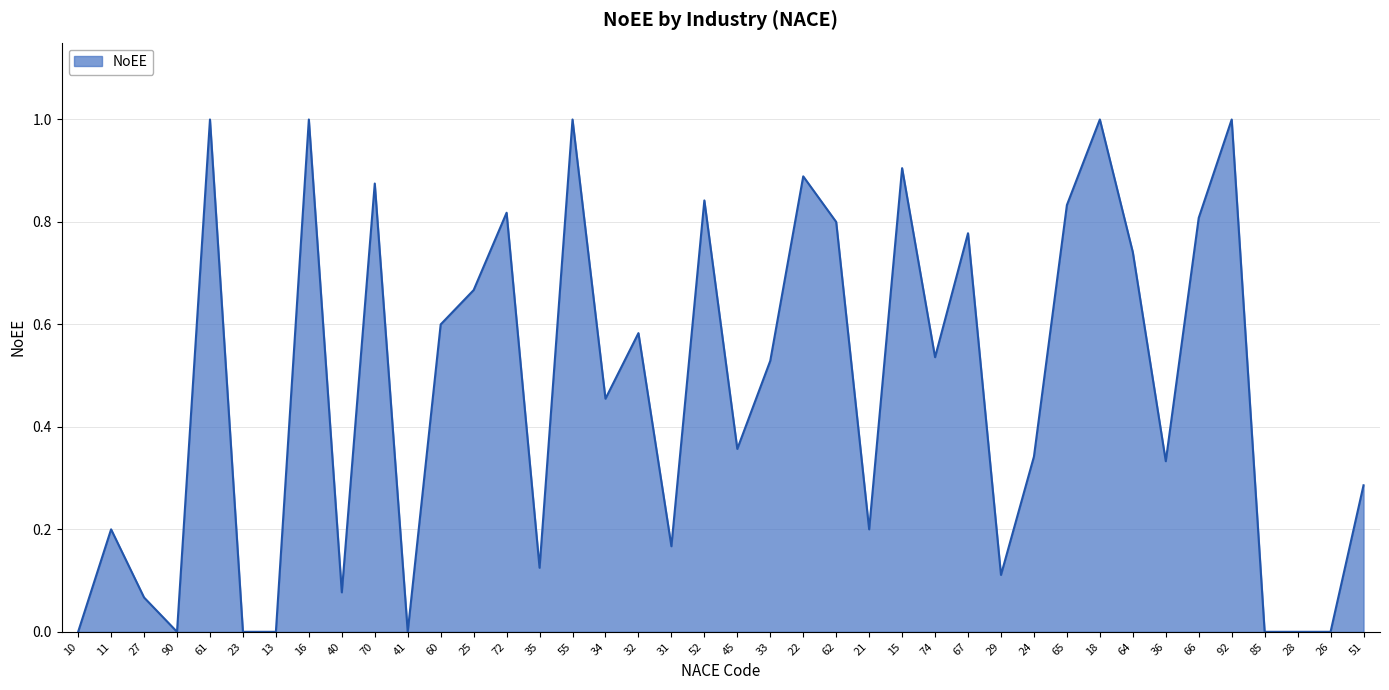

The value at 70 is 1.5. True or false?

False